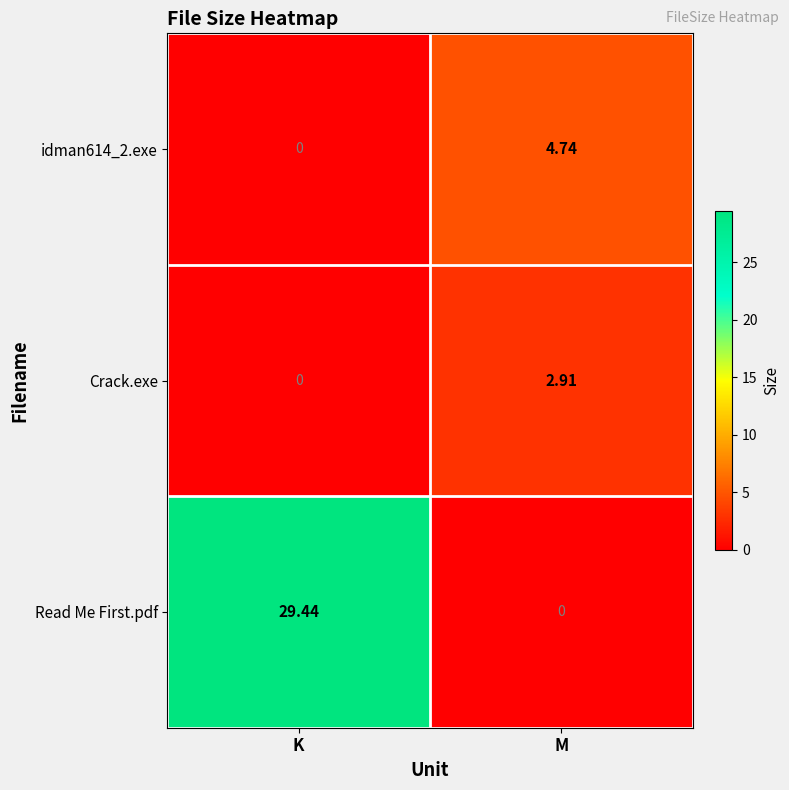

Where does the Read Me First.pdf series first go above 29?

K